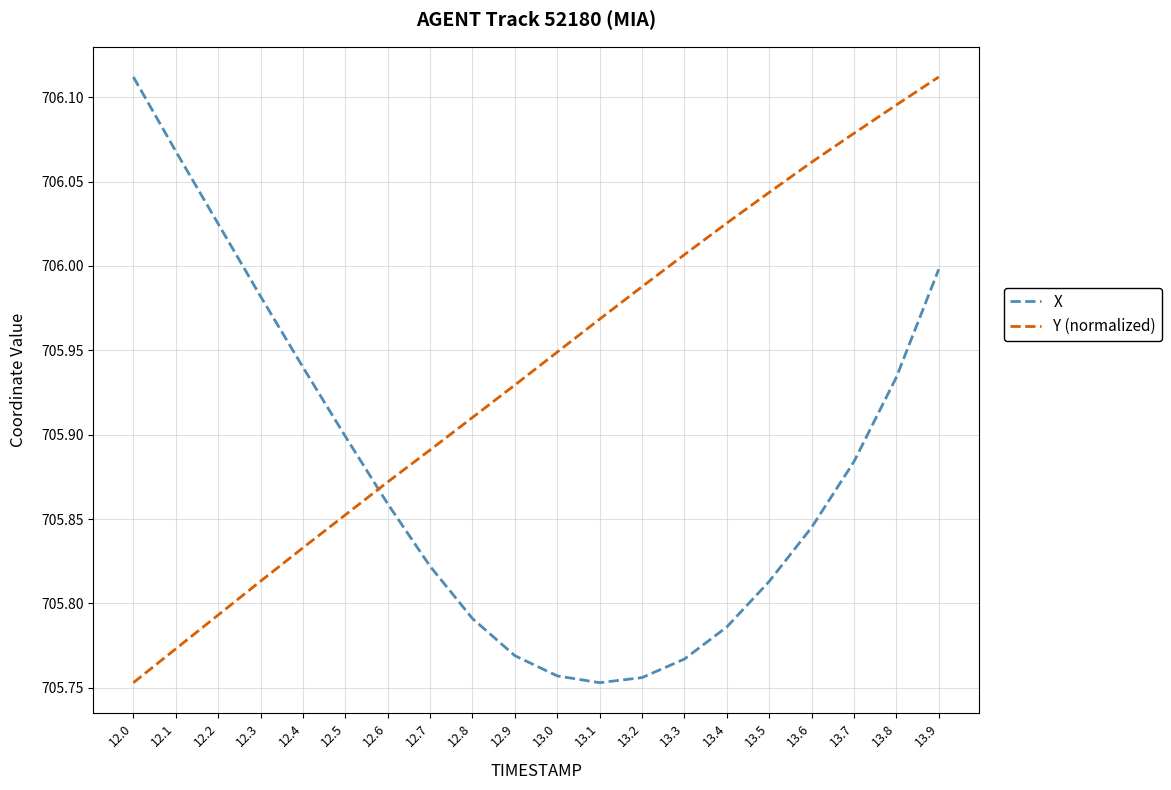

Does the chart display data point markers on the line(s)?

No